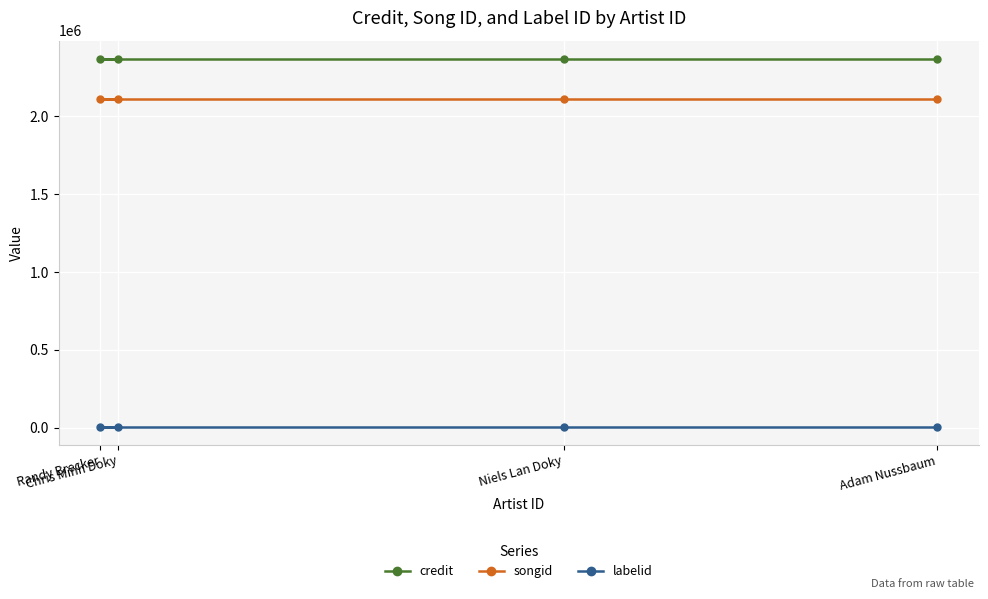

How many lines are shown in the chart?

3